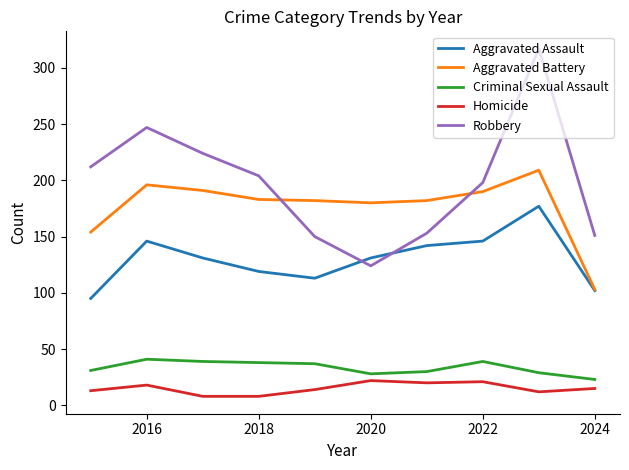

How many lines are shown in the chart?

5